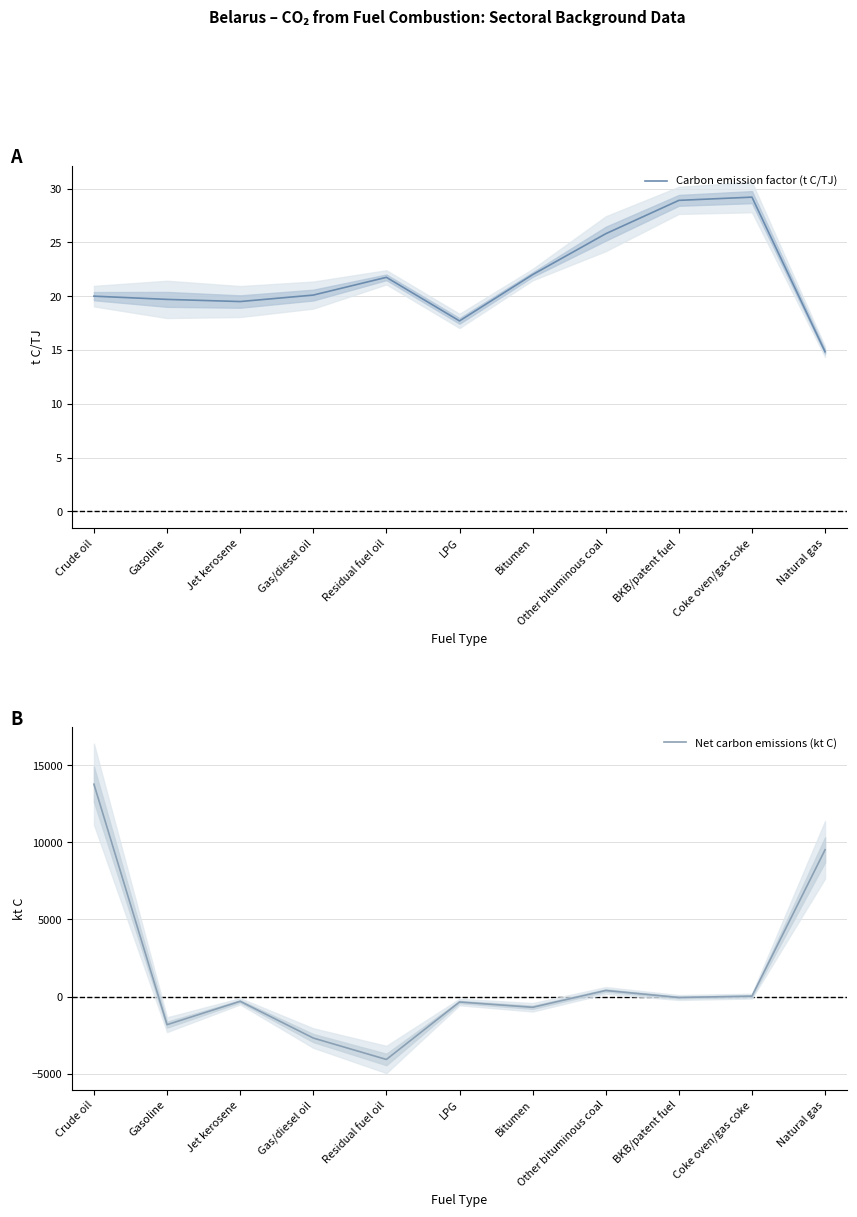

What is the difference between the Net carbon emissions (kt C) values at Residual fuel oil and LPG?

3722.5